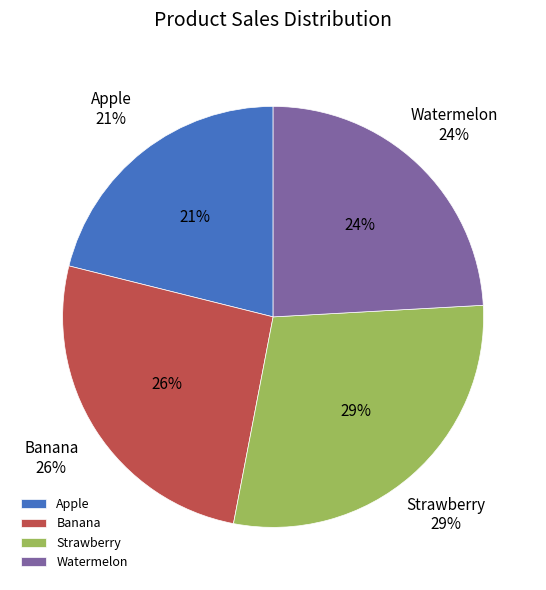

To the nearest percent, what portion does Watermelon represent?

24%